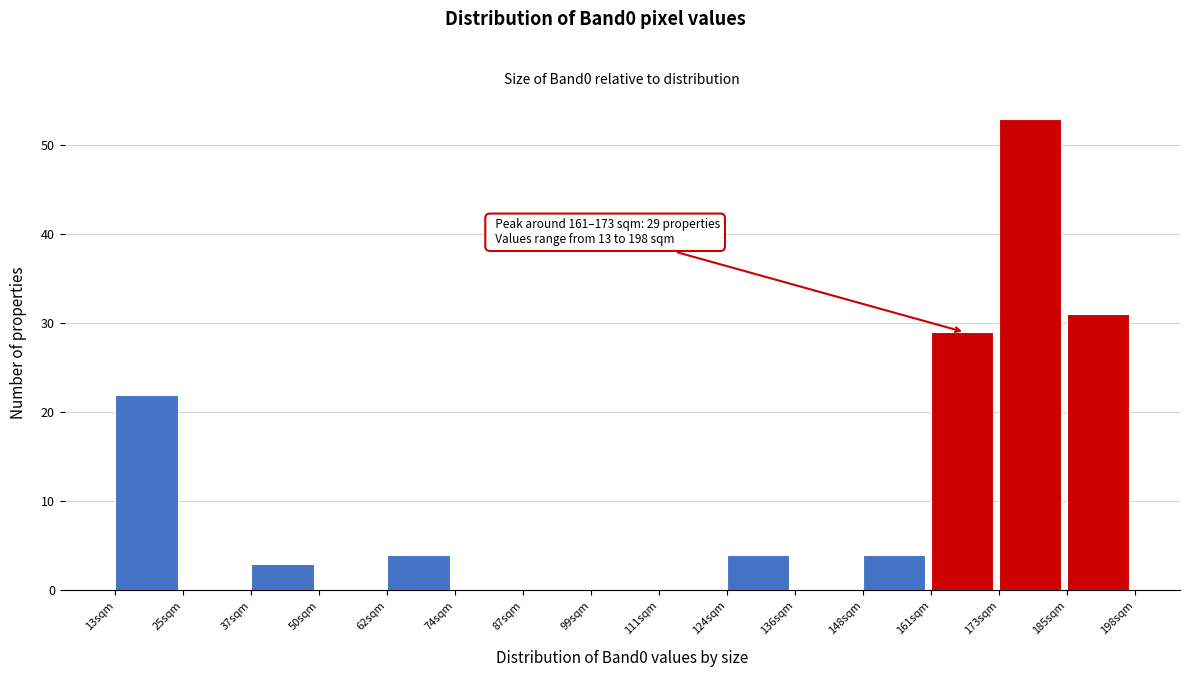

Over which range of the x-axis is the bar tallest?

174 to 186